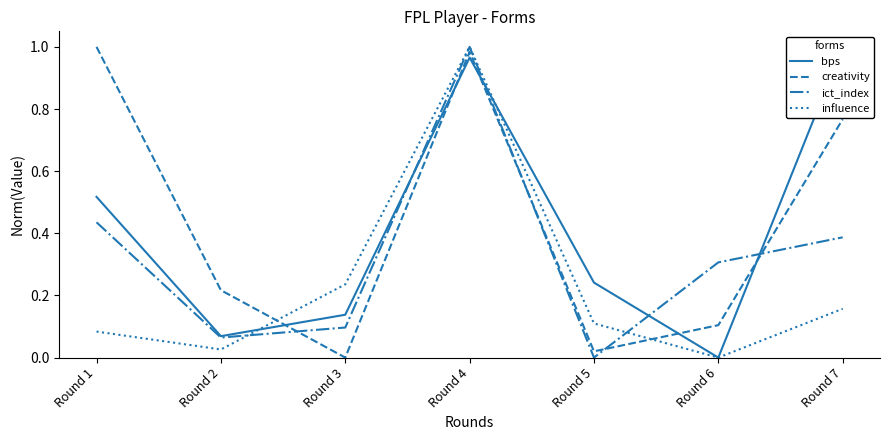

How many interior local peaks does the creativity series have?

1